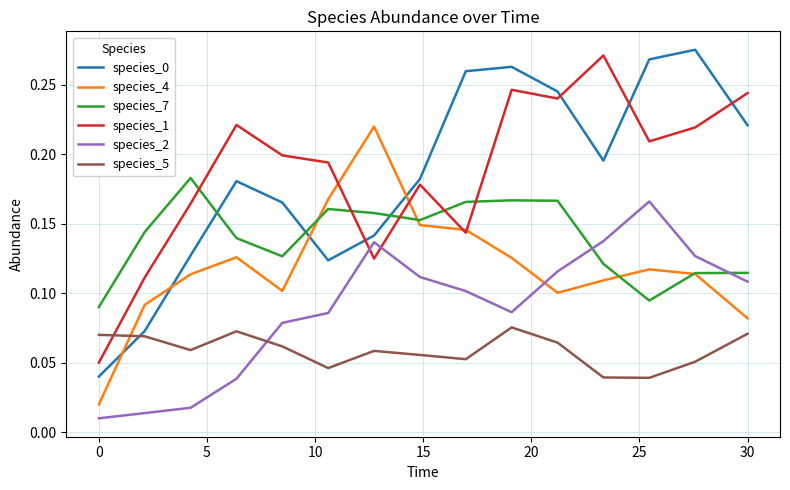

Which series ends up on top after the final intersection of species_0 and species_1?

species_1